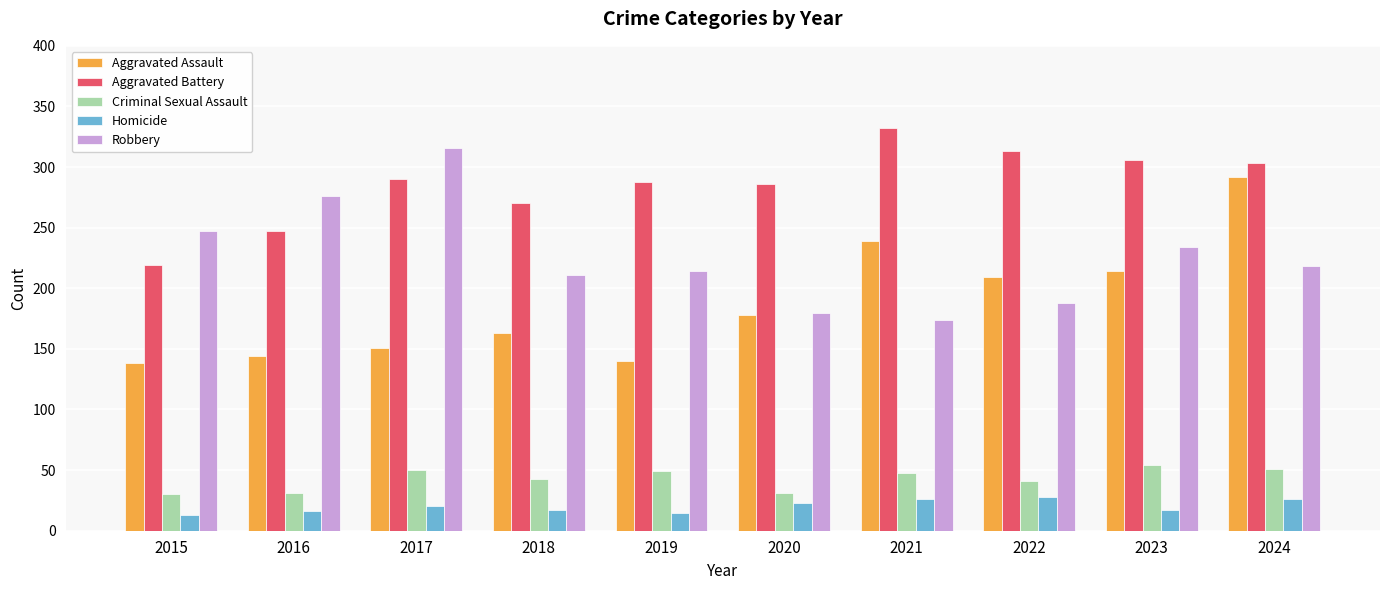

Which category has the highest value across all series?

2021